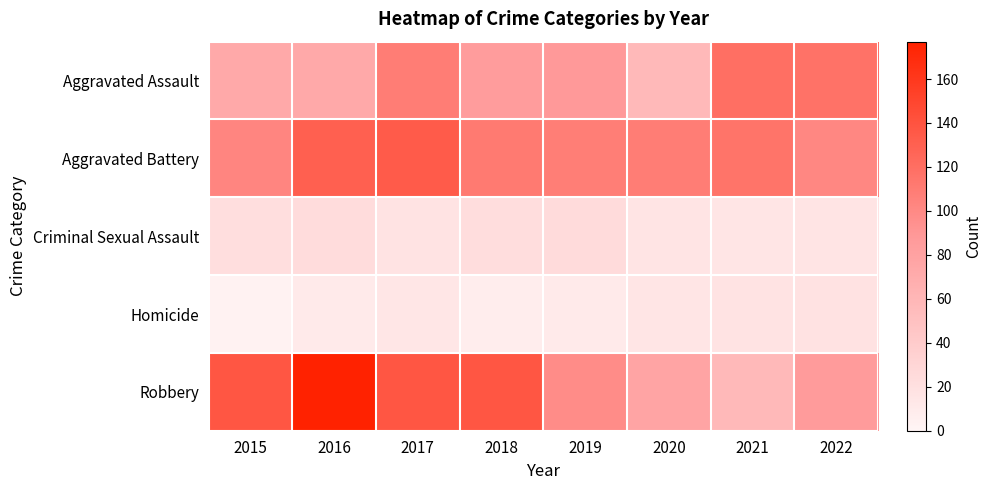

At 2018, list the series in order from smallest to largest.

Homicide, Criminal Sexual Assault, Aggravated Assault, Aggravated Battery, Robbery